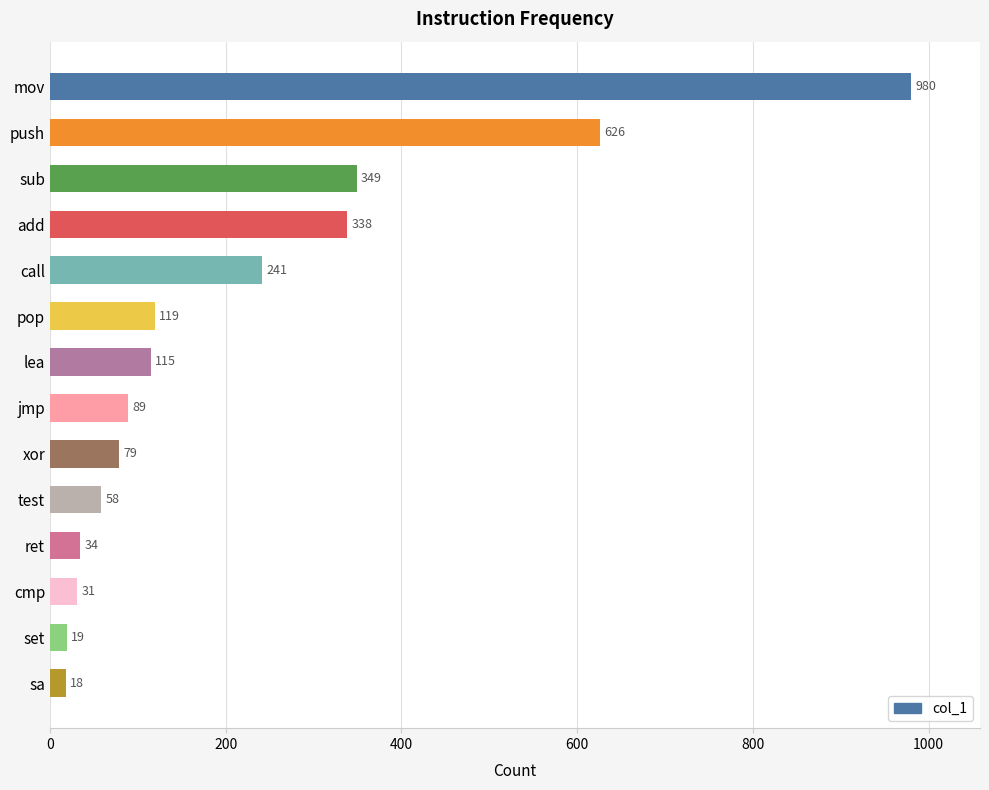

What is the approximate value at add?

338